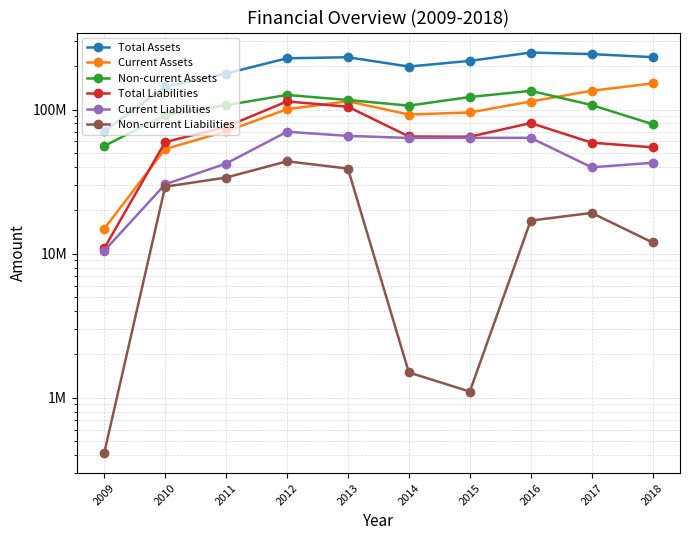

At which category does Total Assets reach its first local peak?

2013